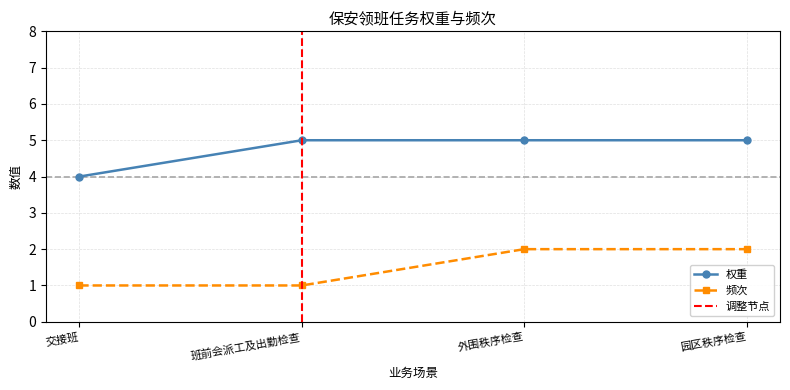

Rank the series at 交接班 from lowest to highest value.

频次, 权重